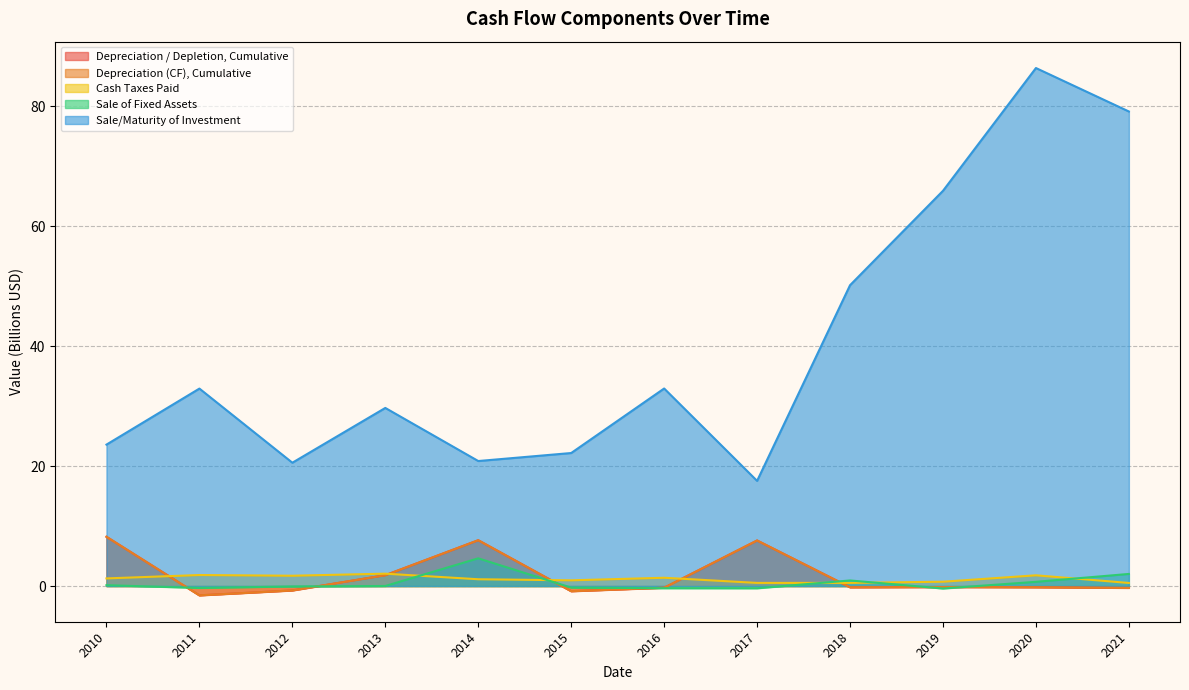

True or false: Sale of Fixed Assets and Depreciation (CF), Cumulative intersect in this chart.

True